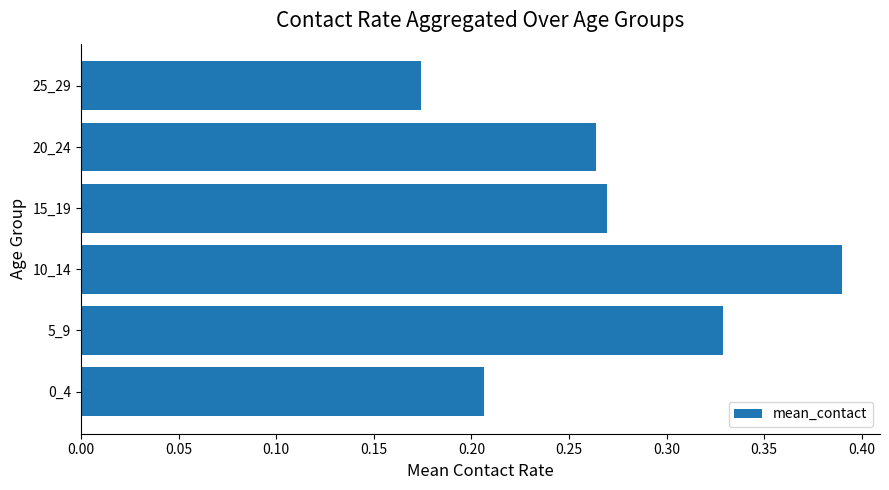

How many bars are there in total?

6